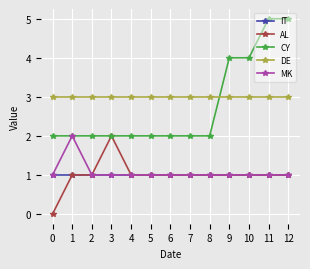

What is the value of the IT point at the 5th from the left?

1